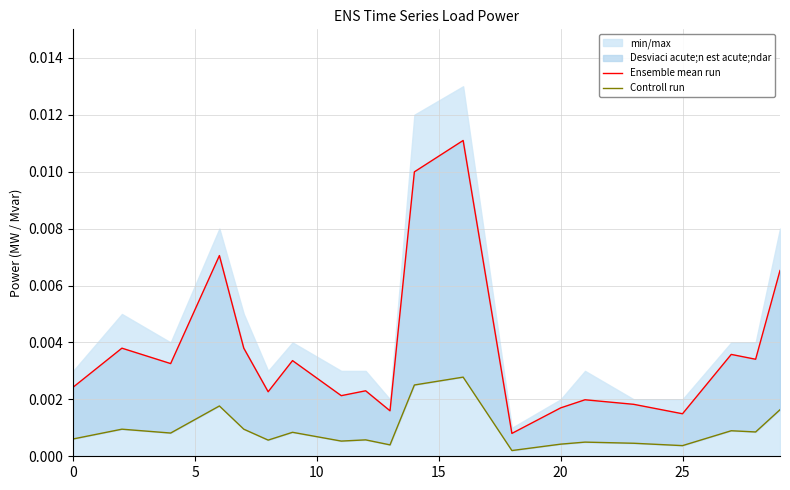

True or false: Ensemble mean run and Controll run intersect in this chart.

False